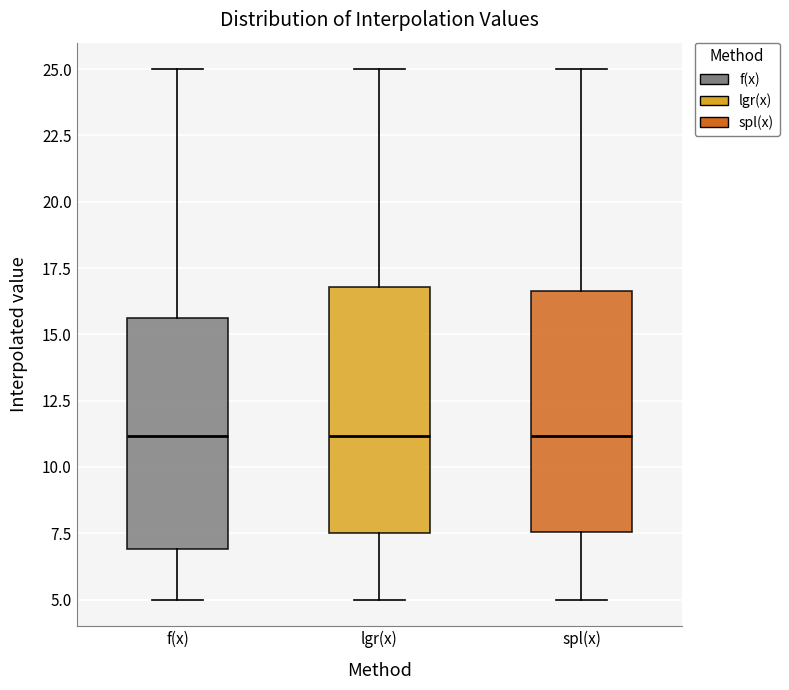

Where does the median line of the box for lgr(x) sit on the y-axis? The values are not printed on the chart, so give them approximately, as read against the axis.

11.0